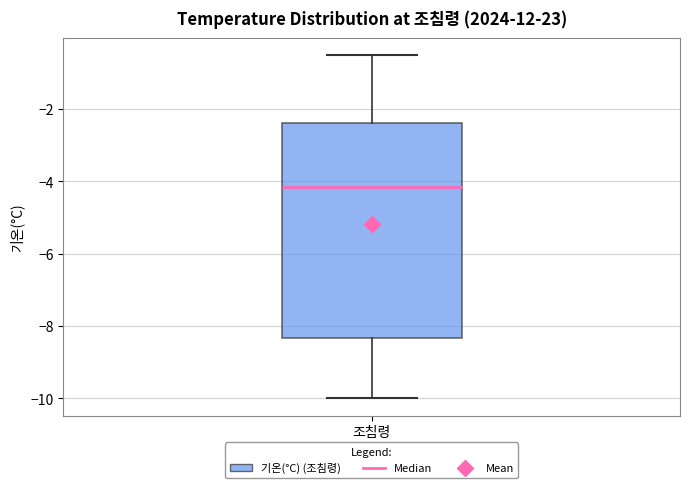

Transcribe this box plot: give where the median line is, the range the box spans, and where the two whiskers end, as read against the y-axis. The values are not printed on the chart, so give them approximately, as read against the axis.

median -4.2, box -8.4 to -2.4, whiskers -10.0 to -0.4